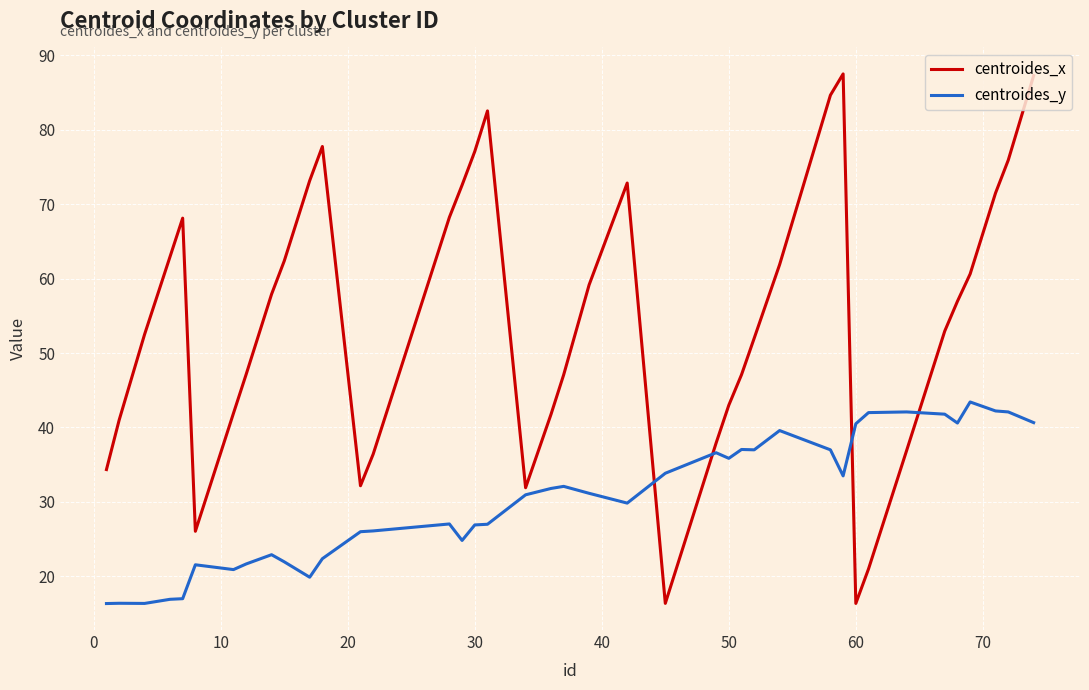

True or false: centroides_y has more than 0 interior local peaks.

True